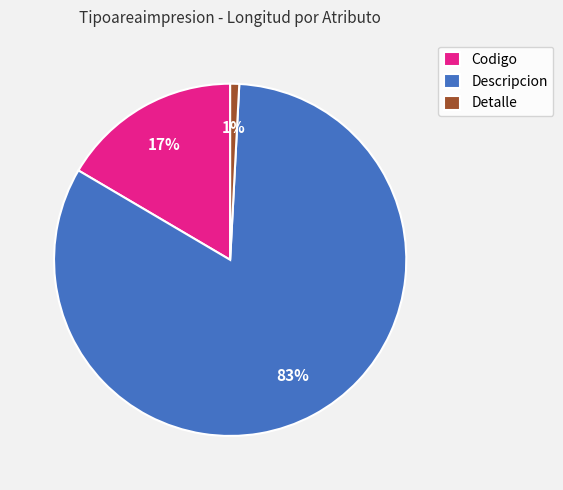

The Detalle slice represents 1% of the pie. True or false?

True